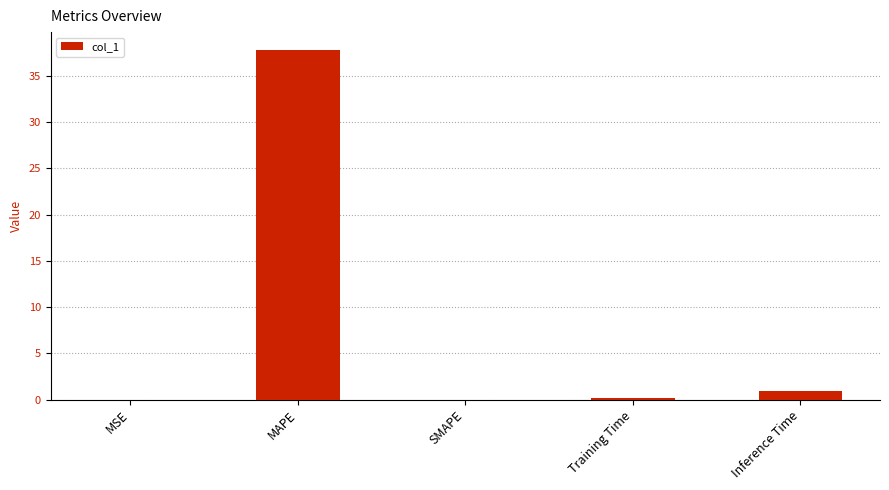

Which category has the highest value across all series?

MAPE